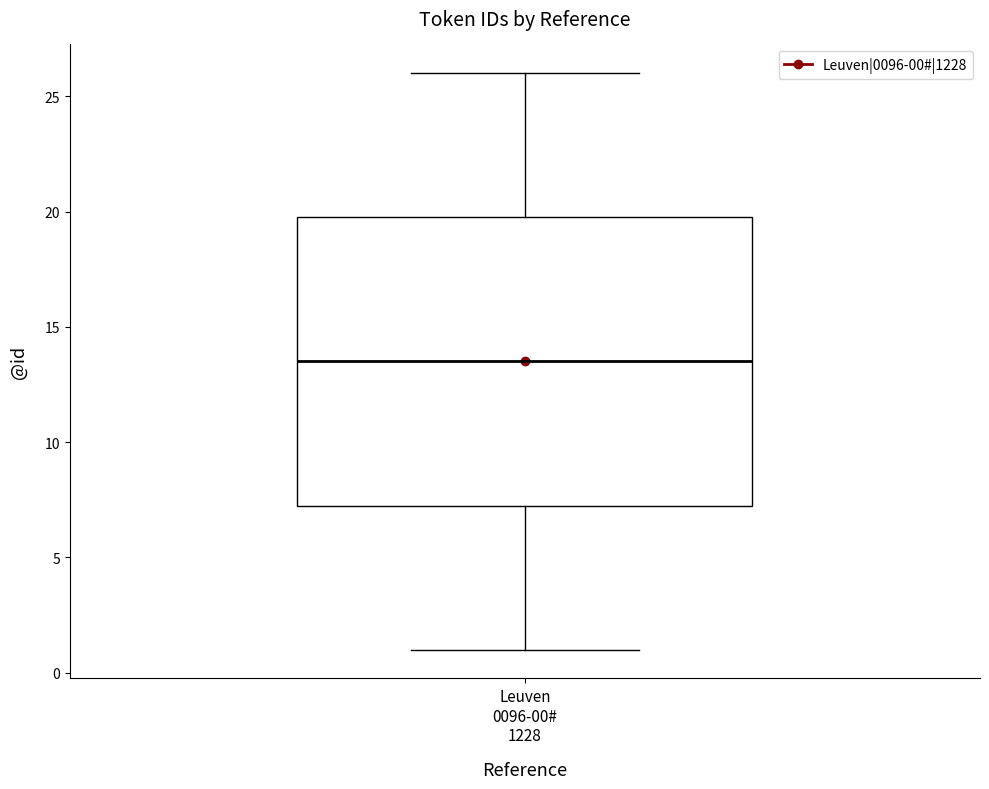

Read this box plot against the y-axis: the position of the median line, the range covered by the box, and the ends of both whiskers. The values are not printed on the chart, so give them approximately, as read against the axis.

median 13.5, box 7.5 to 20.0, whiskers 1.0 to 26.0